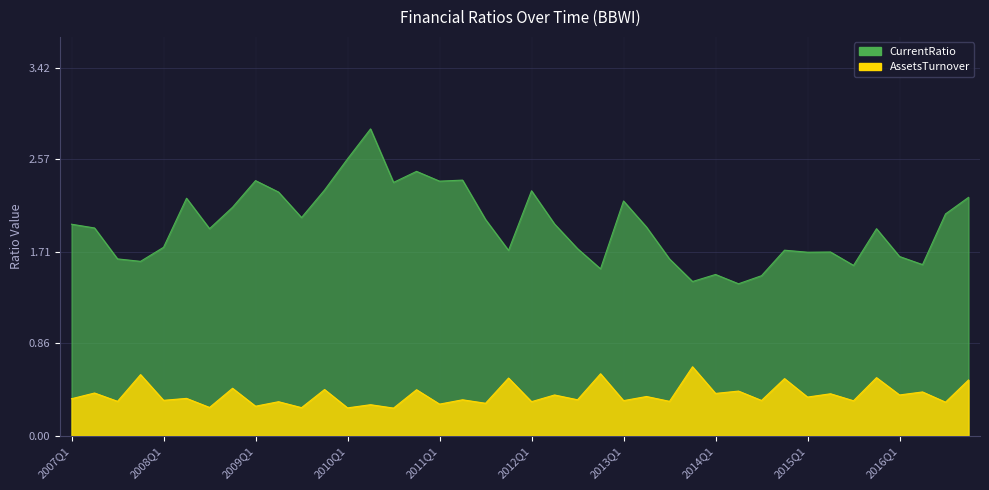

Between 2009Q4 and 2008Q4, which is larger?

2009Q4